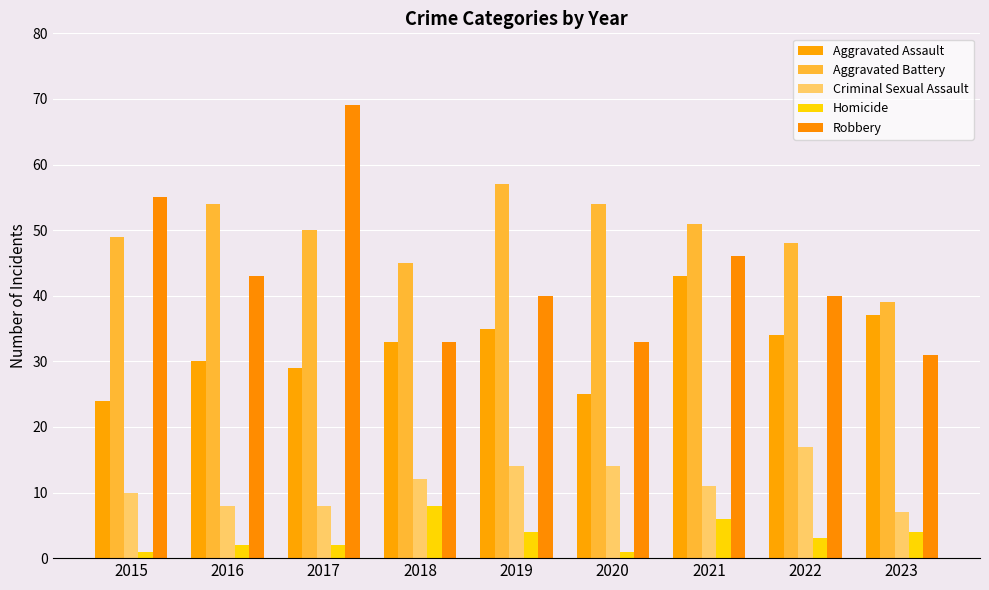

Reading left to right, list all the values displayed in this chart.

Aggravated Assault: 24	30	29	33	35	25	43	34	37
Aggravated Battery: 49	54	50	45	57	54	51	48	39
Criminal Sexual Assault: 10	8	8	12	14	14	11	17	7
Homicide: 1	2	2	8	4	1	6	3	4
Robbery: 55	43	69	33	40	33	46	40	31